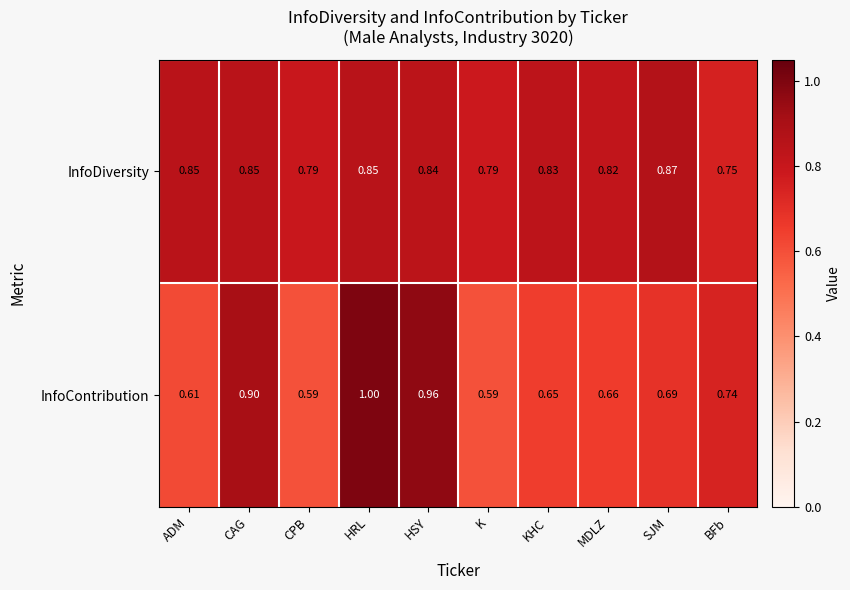

At which category does the chart reach its peak across all series?

HRL